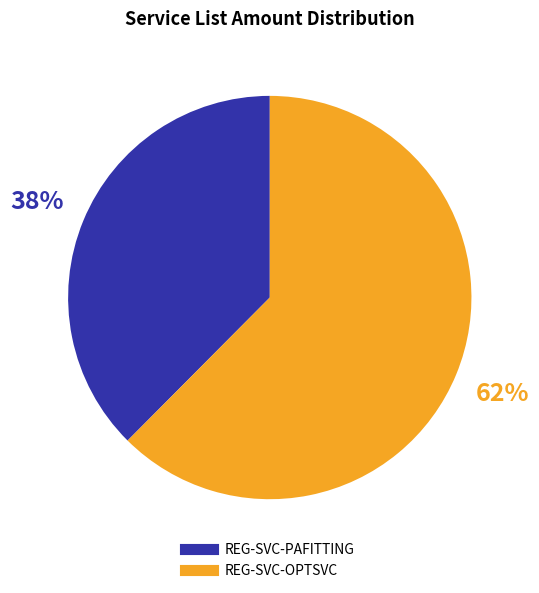

Is it true that REG-SVC-OPTSVC is 51% of the pie?

False